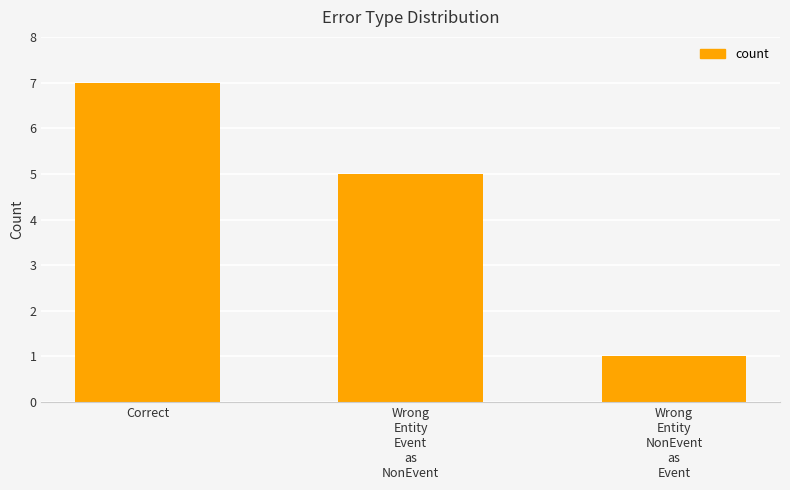

Reading left to right, what are all the values shown in this chart?

7	5	1